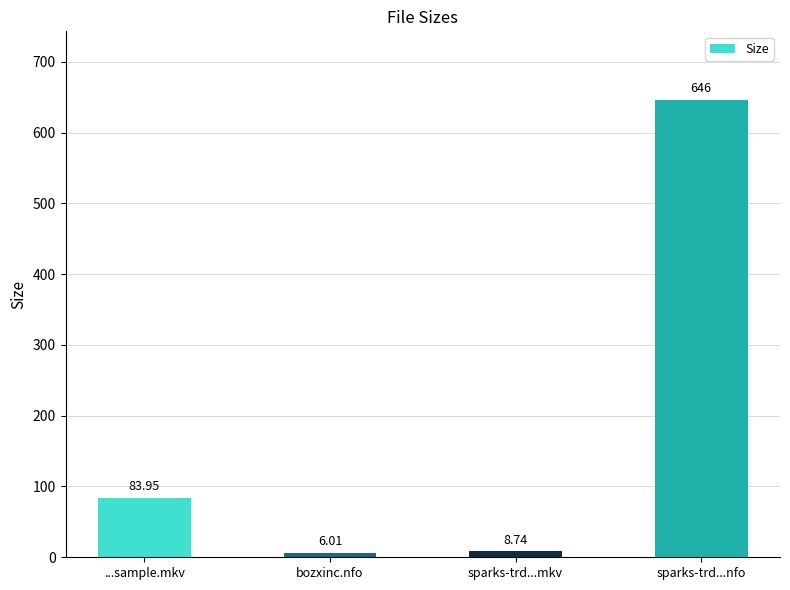

List the labels in order of value, largest first.

sparks-trd...nfo, ...sample.mkv, sparks-trd...mkv, bozxinc.nfo